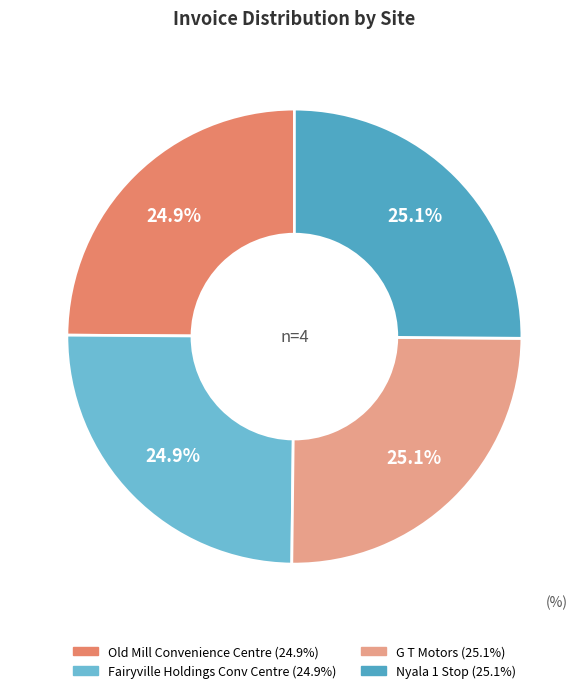

The G T Motors slice represents 17% of the pie. True or false?

False